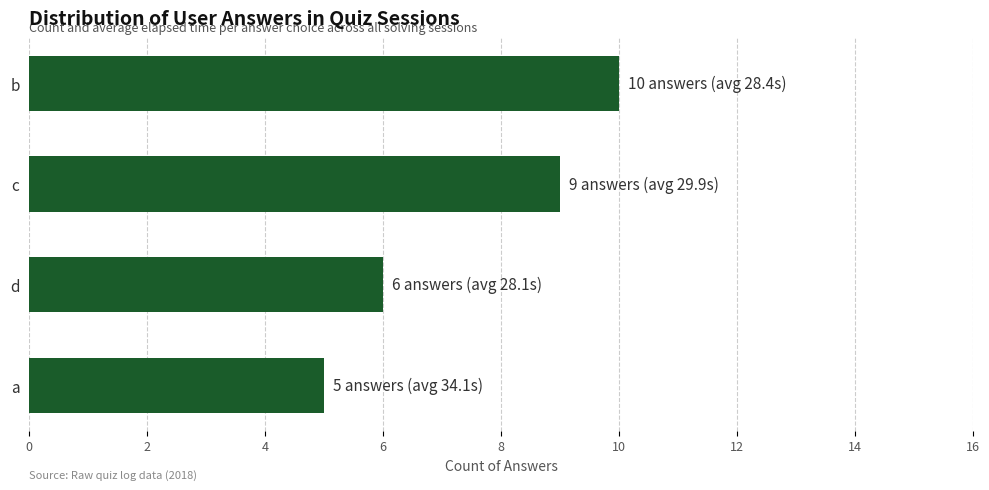

How many values are between 6 and 10?

3